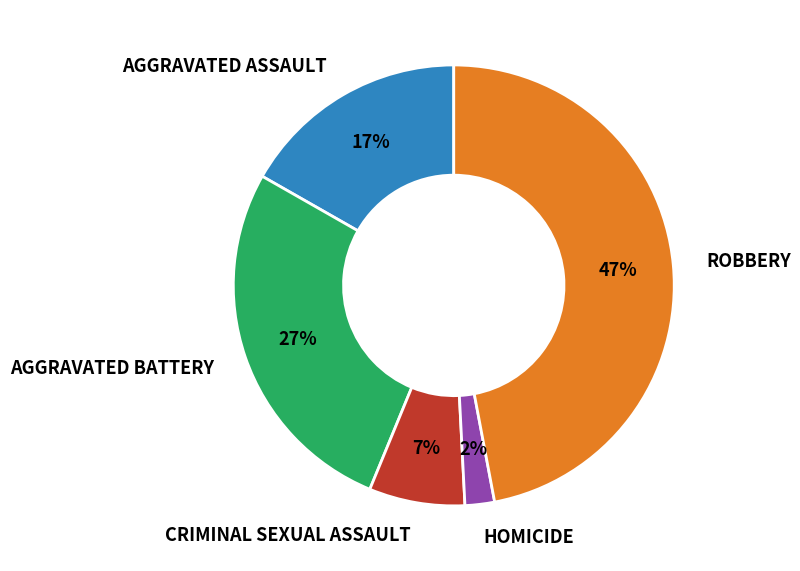

Is there a majority slice in this chart?

No